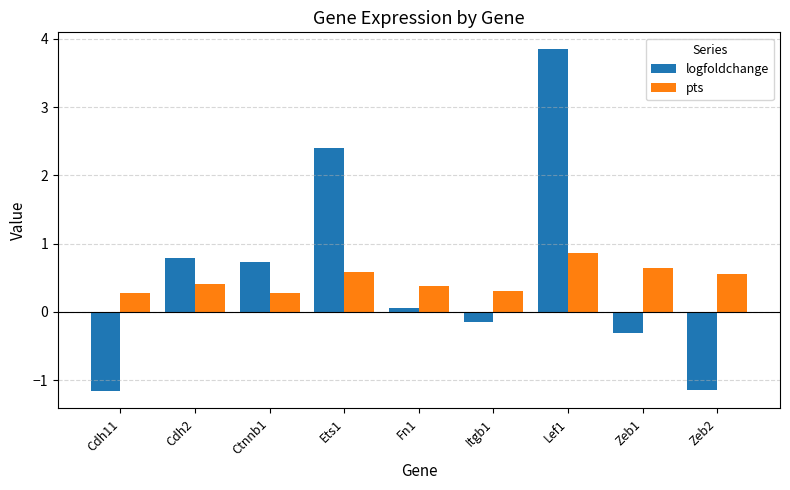

What is the total value across all series at Cdh11?

-0.9